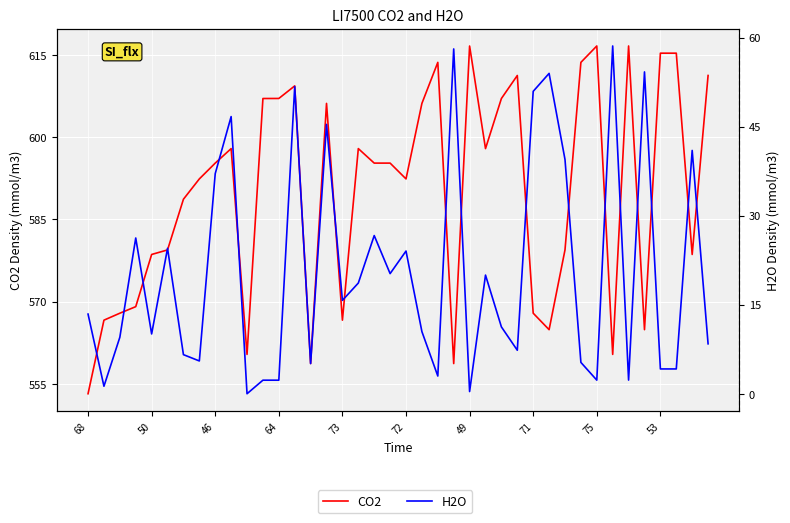

How many values in the H2O series are below 13?

20